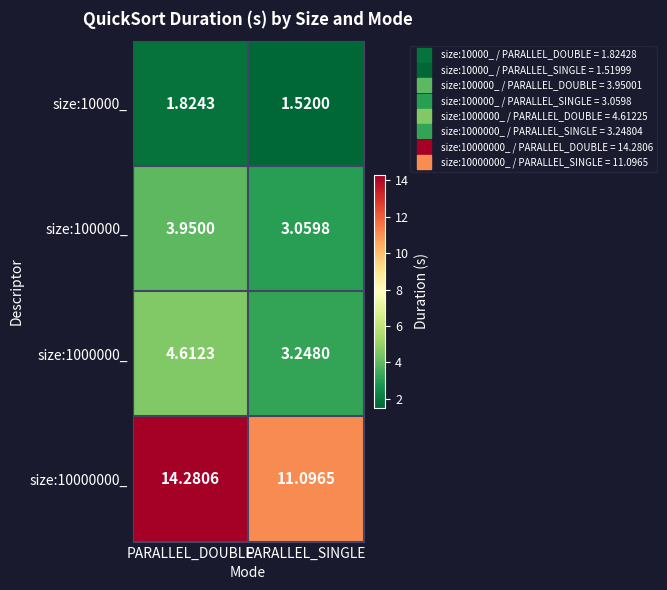

Where is size:1000000_ nearest to the value 3?

PARALLEL_SINGLE